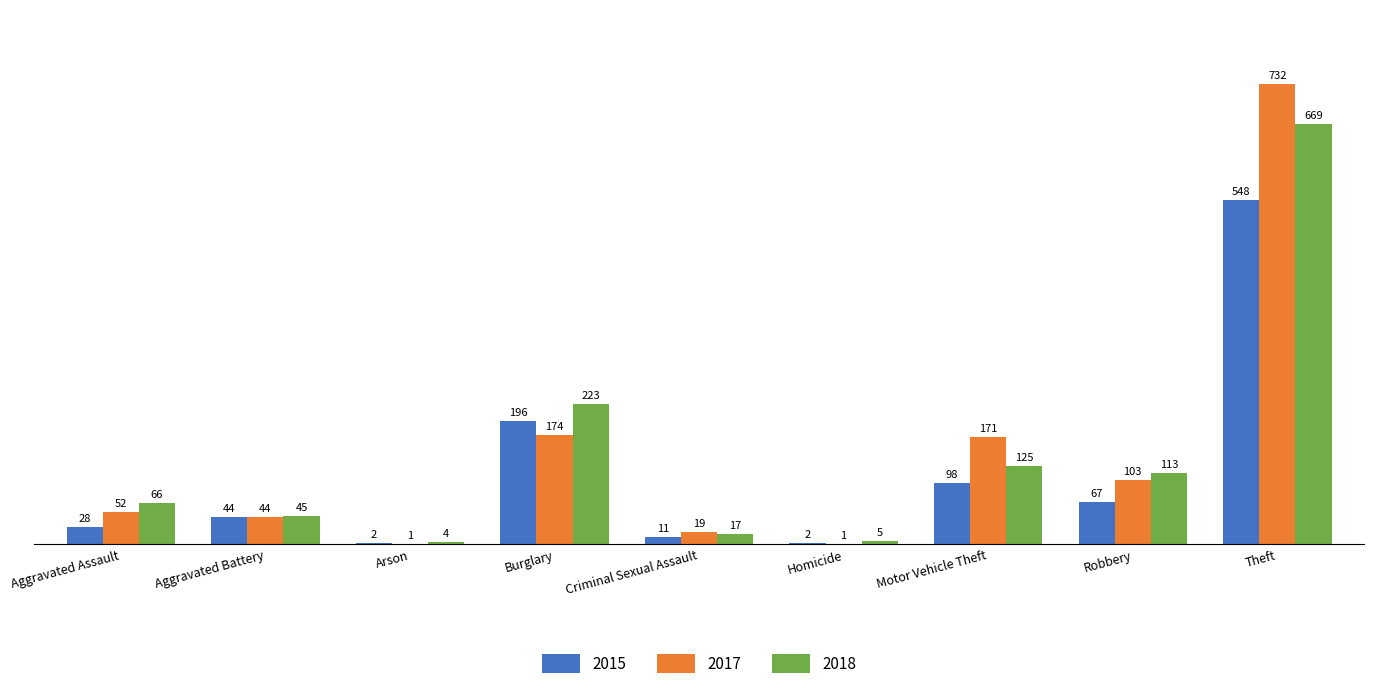

At which category is the sum across all series the highest?

Theft